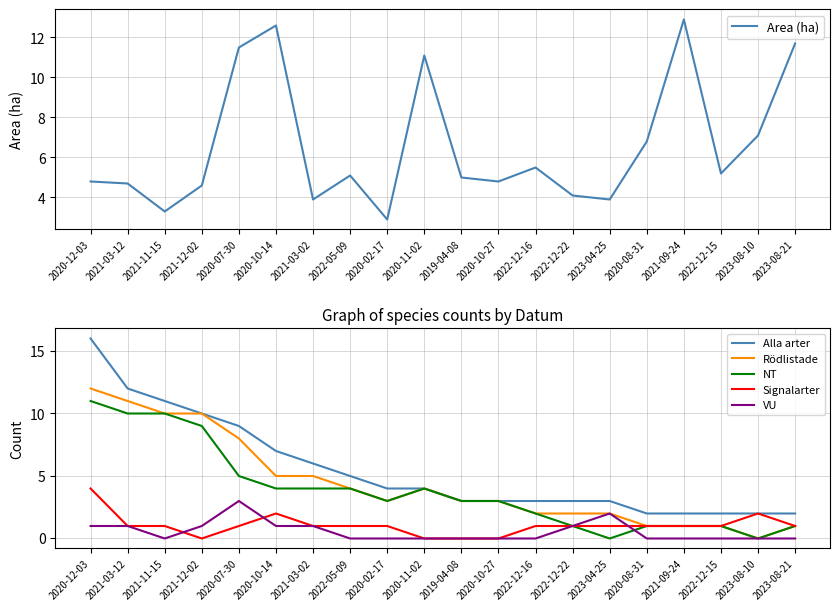

Reading left to right, transcribe all the data shown in this chart.

Area (ha): 4.8	4.7	3.3	4.6	11.5	12.6	3.9	5.1	2.9	11.1	5.0	4.8	5.5	4.1	3.9	6.8	12.9	5.2	7.1	11.7
Alla arter: 16.0	12.0	11.0	10.0	9.0	7.0	6.0	5.0	4.0	4.0	3.0	3.0	3.0	3.0	3.0	2.0	2.0	2.0	2.0	2.0
Rödlistade: 12.0	11.0	10.0	10.0	8.0	5.0	5.0	4.0	3.0	4.0	3.0	3.0	2.0	2.0	2.0	1.0	1.0	1.0	0.0	1.0
NT: 11.0	10.0	10.0	9.0	5.0	4.0	4.0	4.0	3.0	4.0	3.0	3.0	2.0	1.0	0.0	1.0	1.0	1.0	0.0	1.0
Signalarter: 4.0	1.0	1.0	0.0	1.0	2.0	1.0	1.0	1.0	0.0	0.0	0.0	1.0	1.0	1.0	1.0	1.0	1.0	2.0	1.0
VU: 1.0	1.0	0.0	1.0	3.0	1.0	1.0	0.0	0.0	0.0	0.0	0.0	0.0	1.0	2.0	0.0	0.0	0.0	0.0	0.0